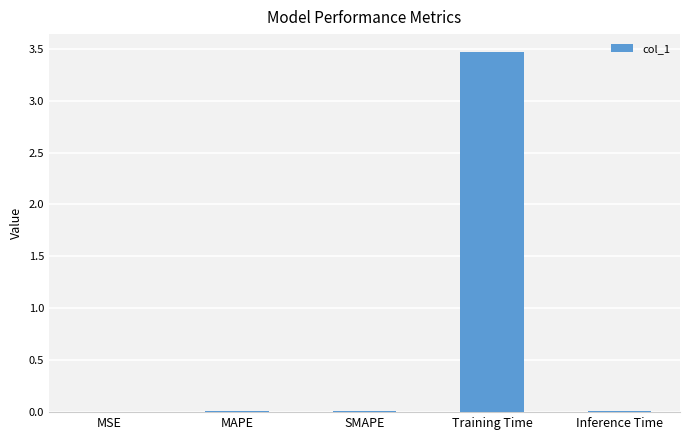

The chart shows a value of 0.8 at Training Time. True or false?

False